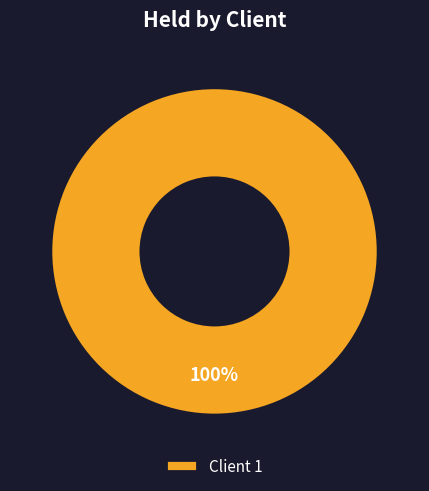

To the nearest percent, what percentage of the pie is Client 1?

100%